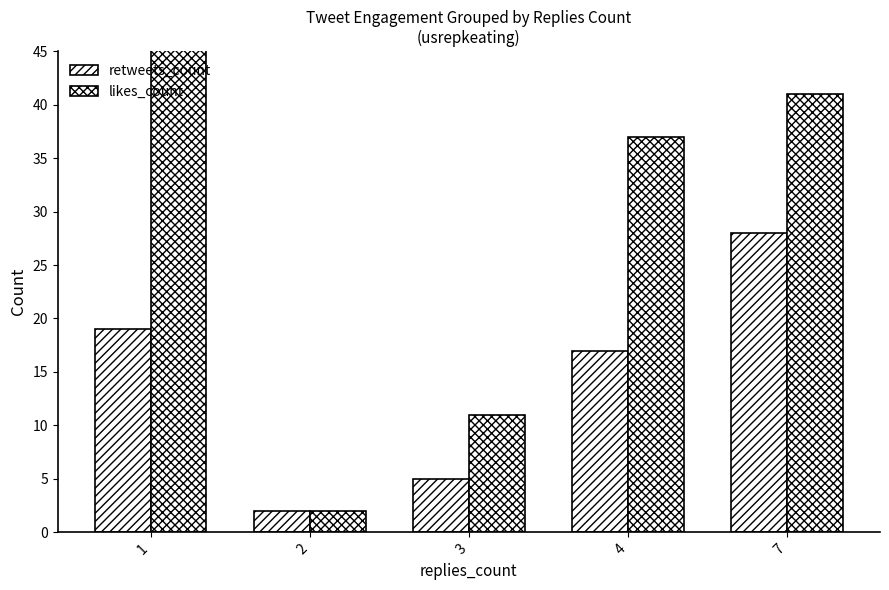

What is the sum of the likes_count values at 4 and 2?

39